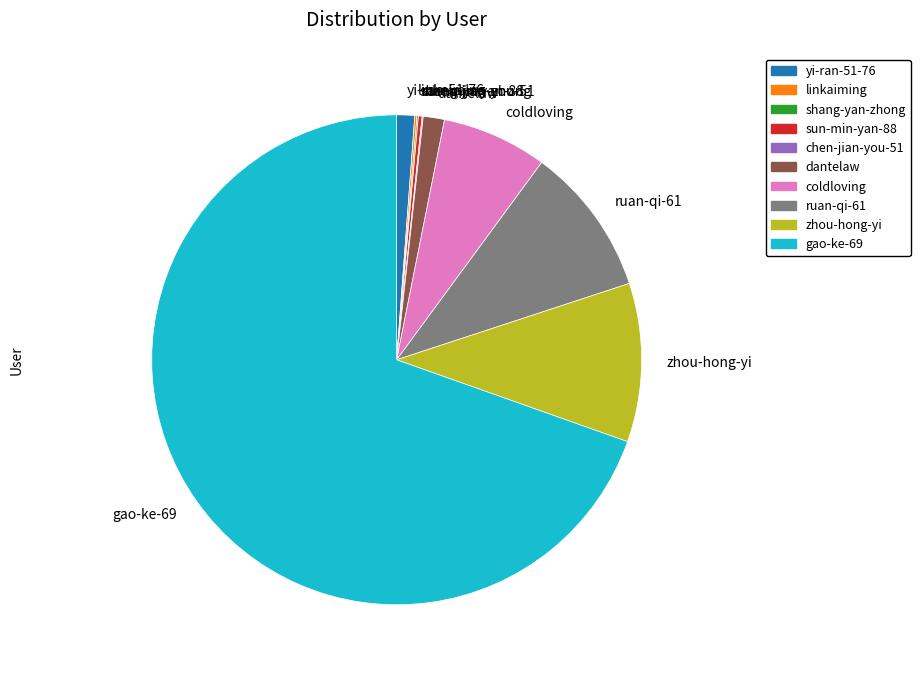

What is the largest slice in the pie chart?

gao-ke-69